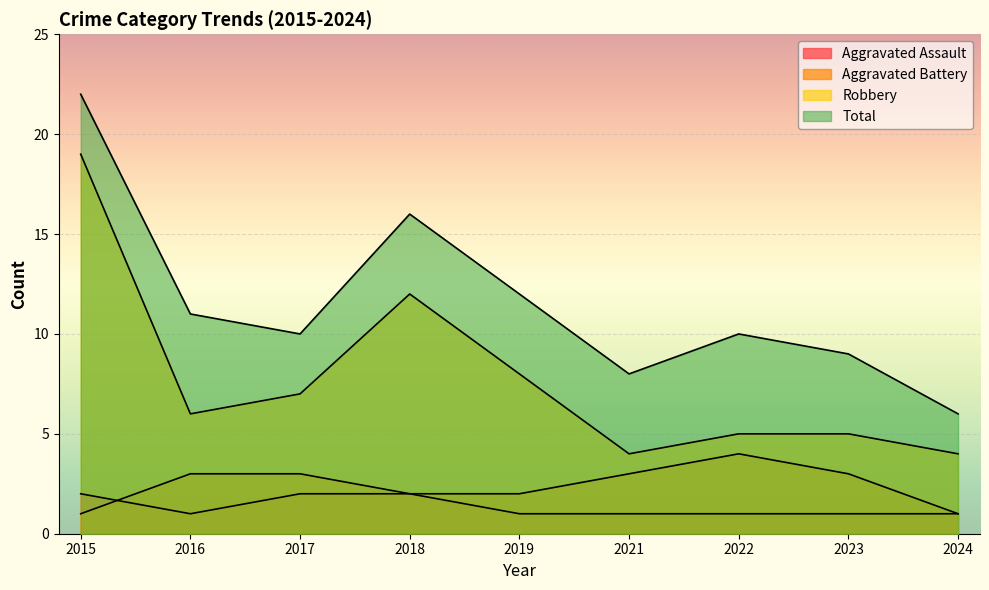

What is the difference between the second highest and minimum values in the Total series?

10